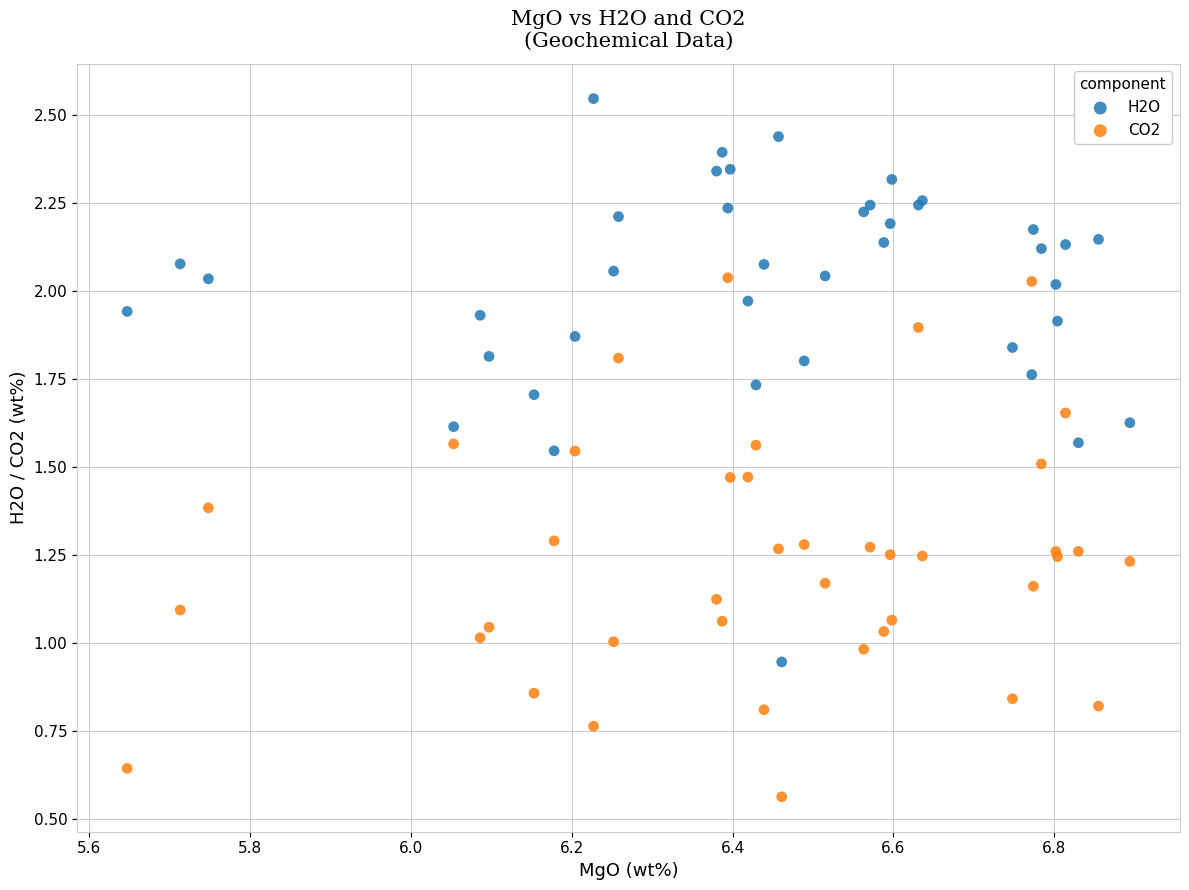

Which series has the widest spread of Y values?

H2O